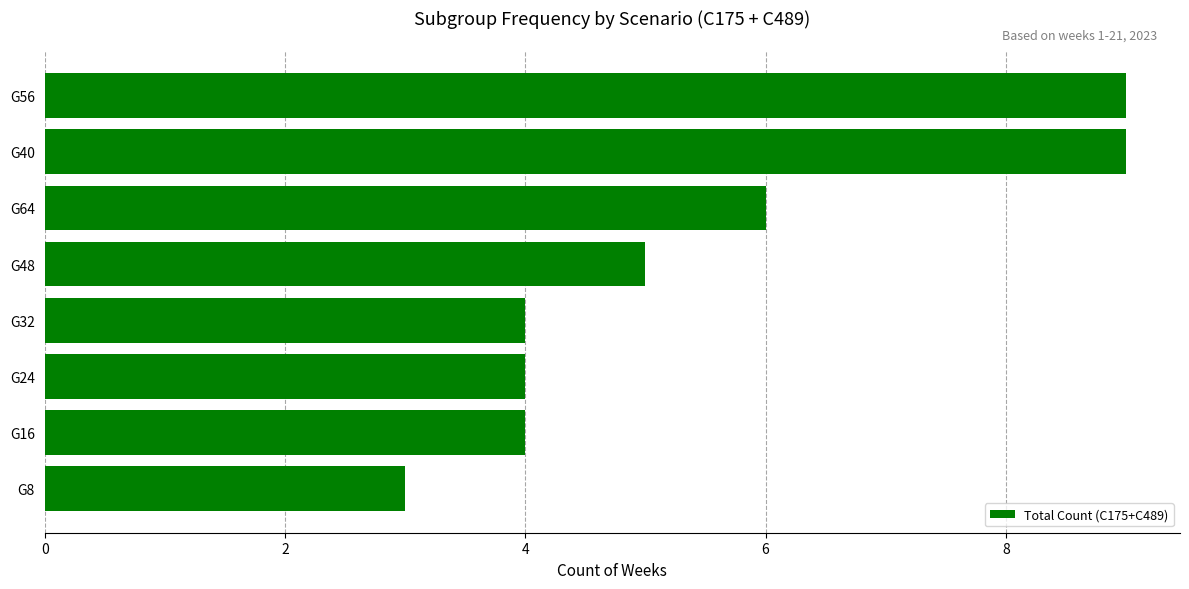

What is the change in value from G8 to G48?

+2